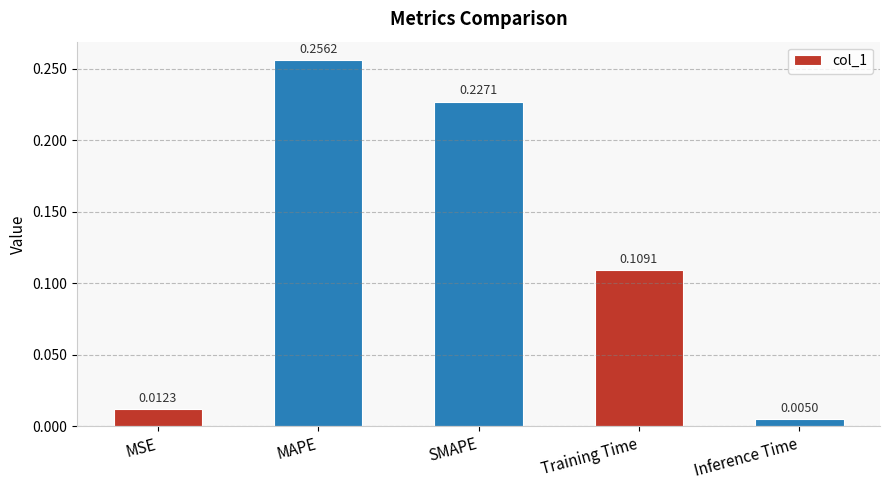

Rank the categories by value from highest to lowest.

MAPE, SMAPE, Training Time, MSE, Inference Time